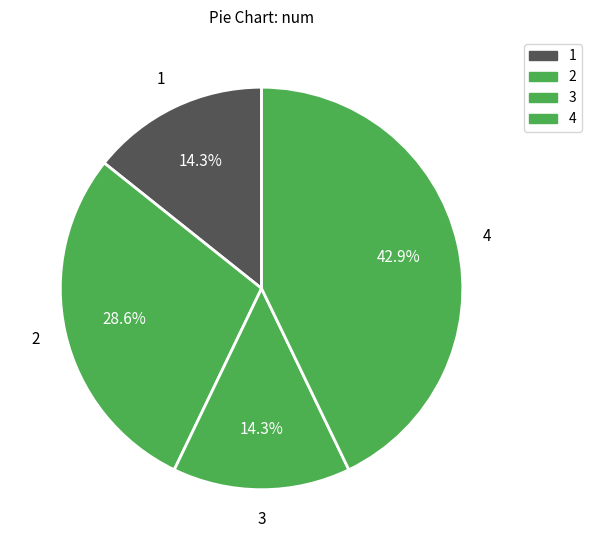

How many slices are in this pie chart?

4